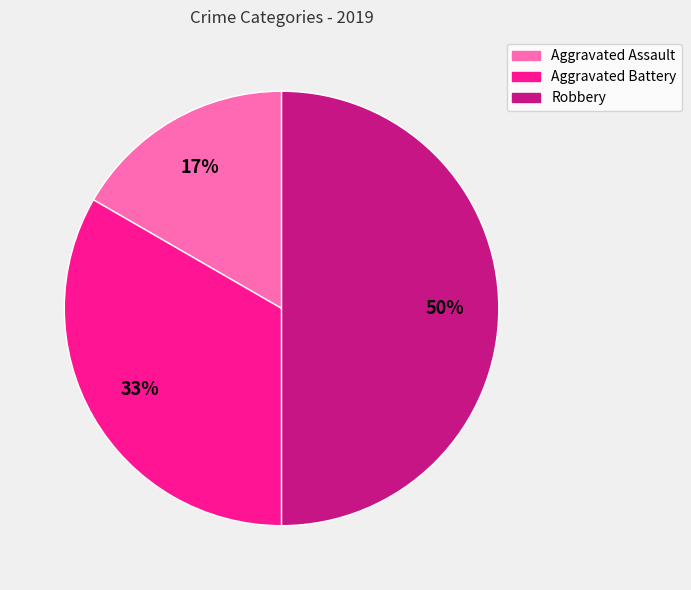

Which has a higher value, Aggravated Assault or Robbery?

Robbery